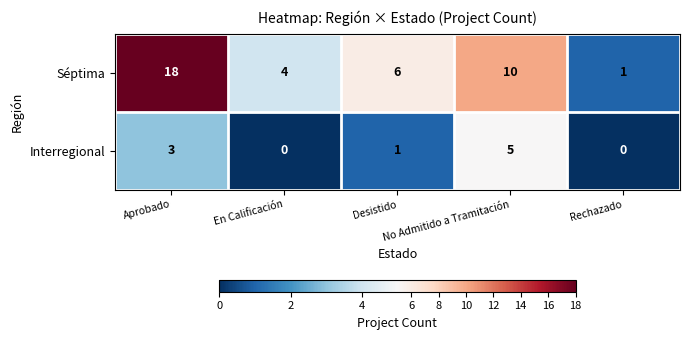

What is the difference between the maximum and minimum values in the Interregional series?

5